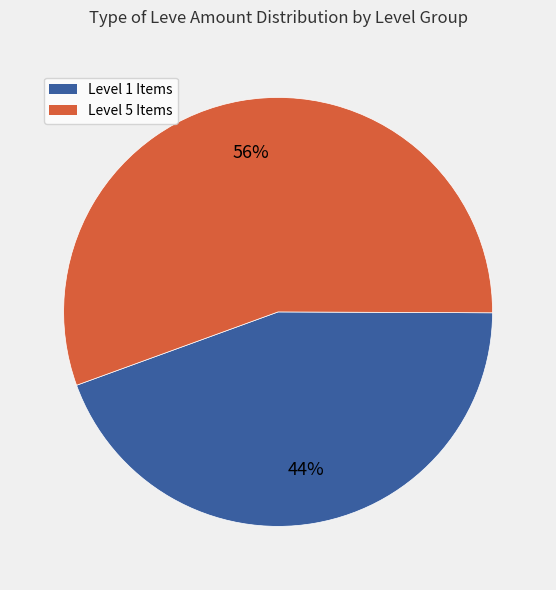

To the nearest percent, what is the average slice percentage?

50%